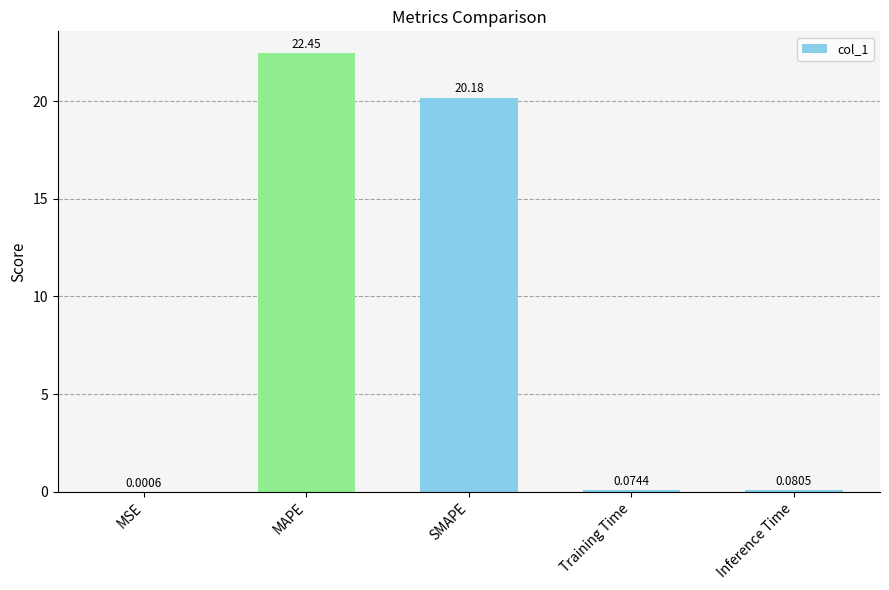

Which category has the highest value across all series?

MAPE